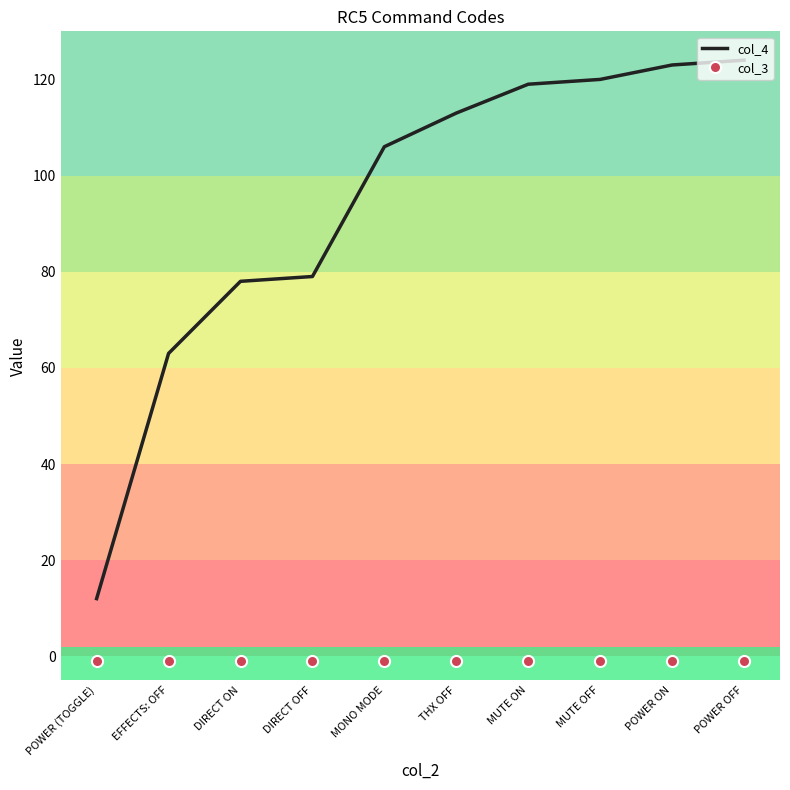

What is the maximum value for col_4?

124